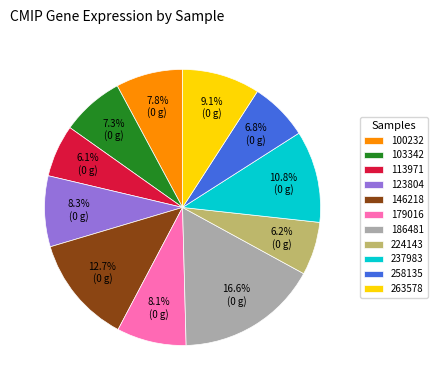

What is the largest slice in the pie chart?

186481